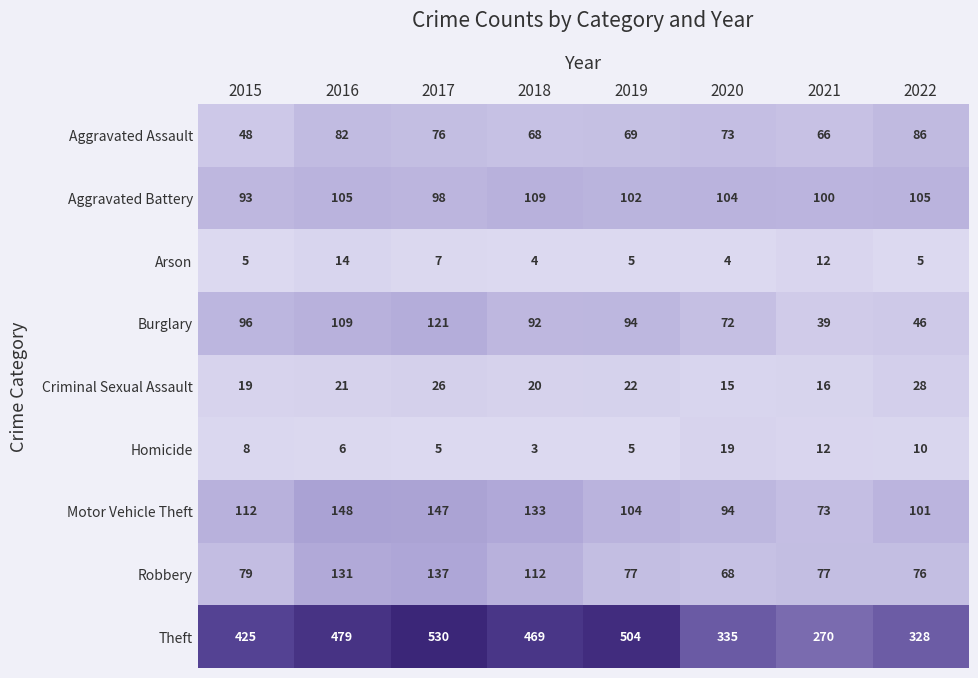

Which series has the largest range (max minus min)?

Theft